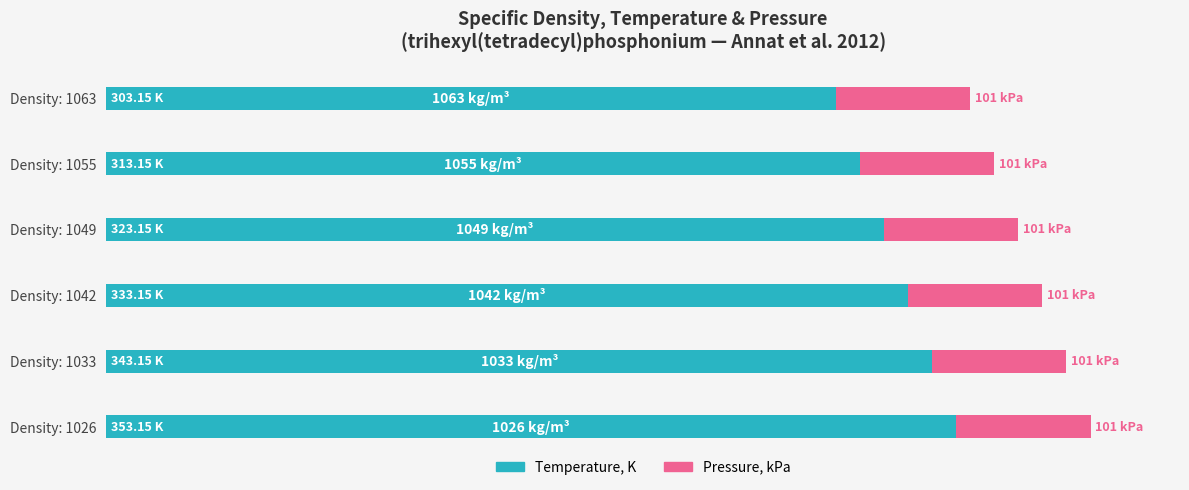

What are all the series names shown in the legend?

Temperature, K, Pressure, kPa